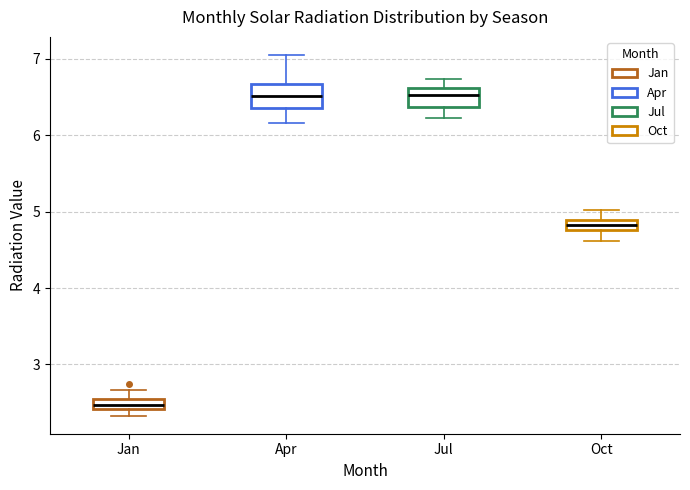

Where does the upper whisker of the box for Apr end on the y-axis? The values are not printed on the chart, so give them approximately, as read against the axis.

7.1